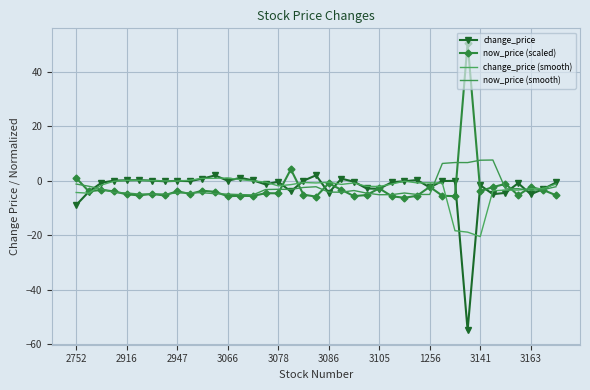

What are all the series names shown in the legend?

change_price, now_price (scaled), change_price (smooth), now_price (smooth)